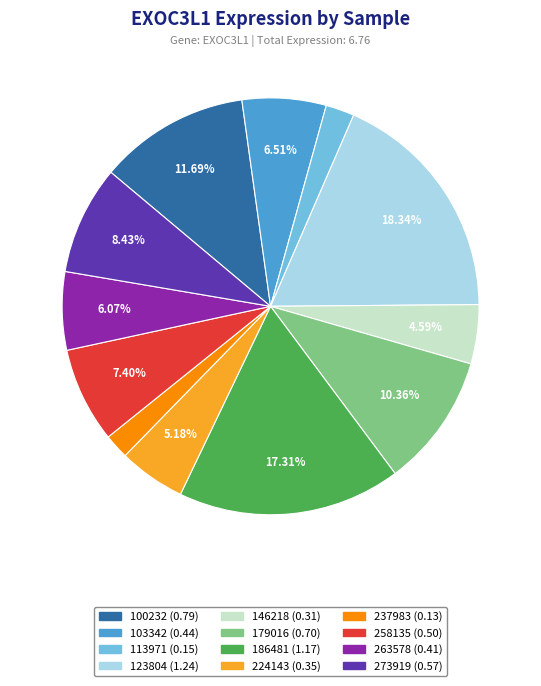

Is the sum of 273919 and 258135 greater than half?

No